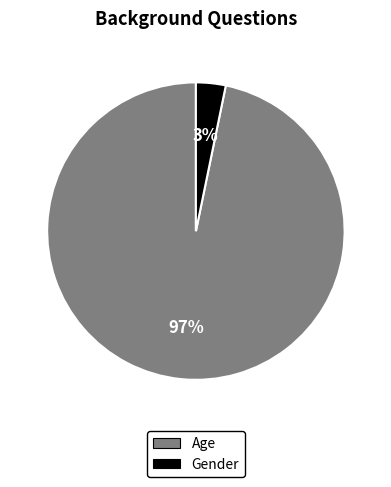

To the nearest percent, what is the difference between the Gender and Age slice percentages?

94%